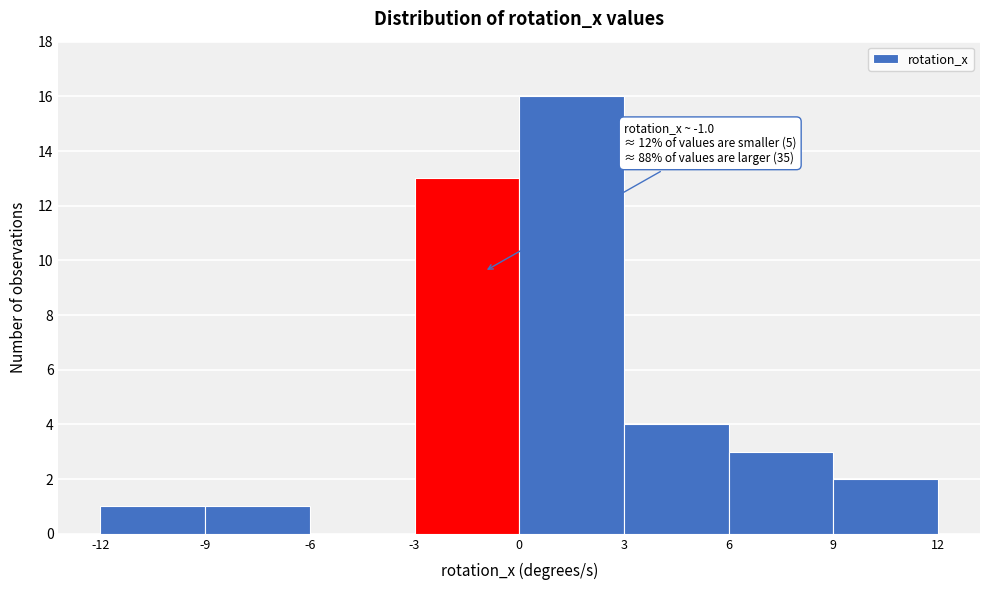

Which range on the x-axis has the tallest bar?

0 to 3